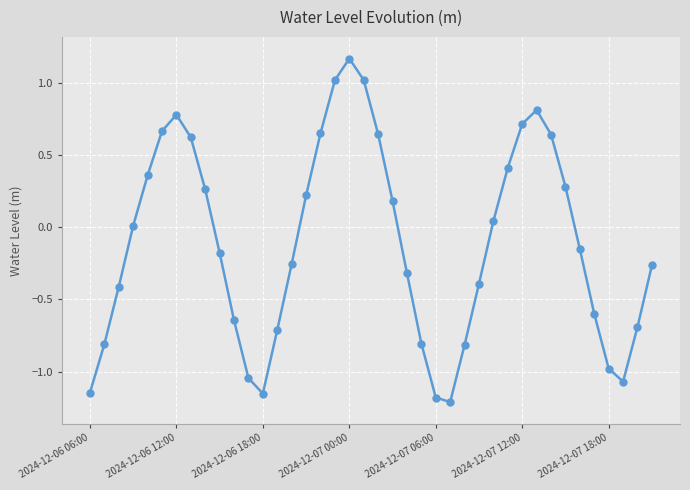

True or false: there are more than 2 points higher than both neighbors.

True